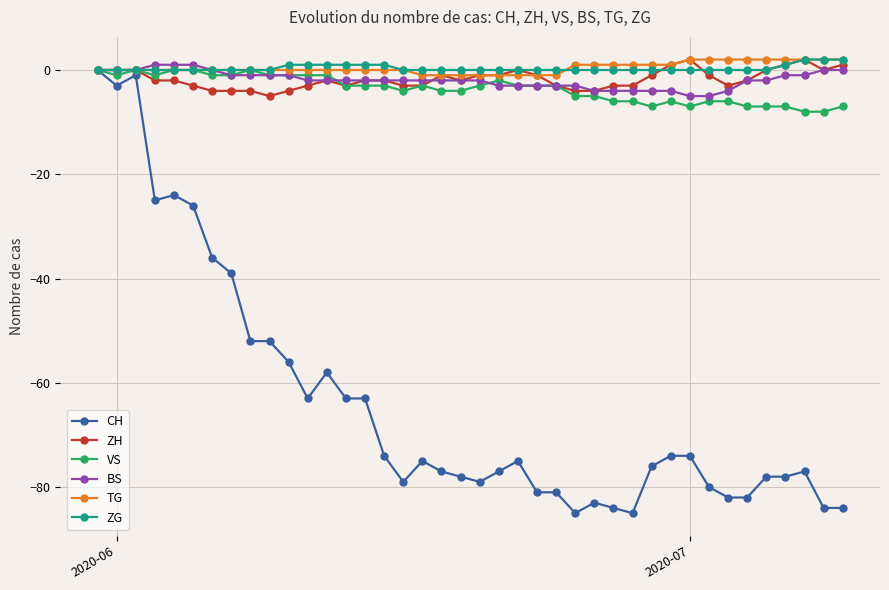

What is the difference between the maximum and minimum values in the VS series?

8